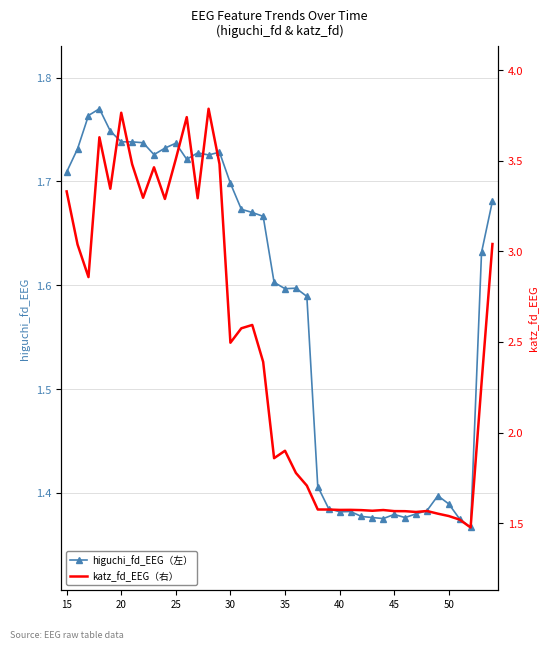

Rank the series by their average value, from highest to lowest.

katz_fd_EEG（右）, higuchi_fd_EEG（左）